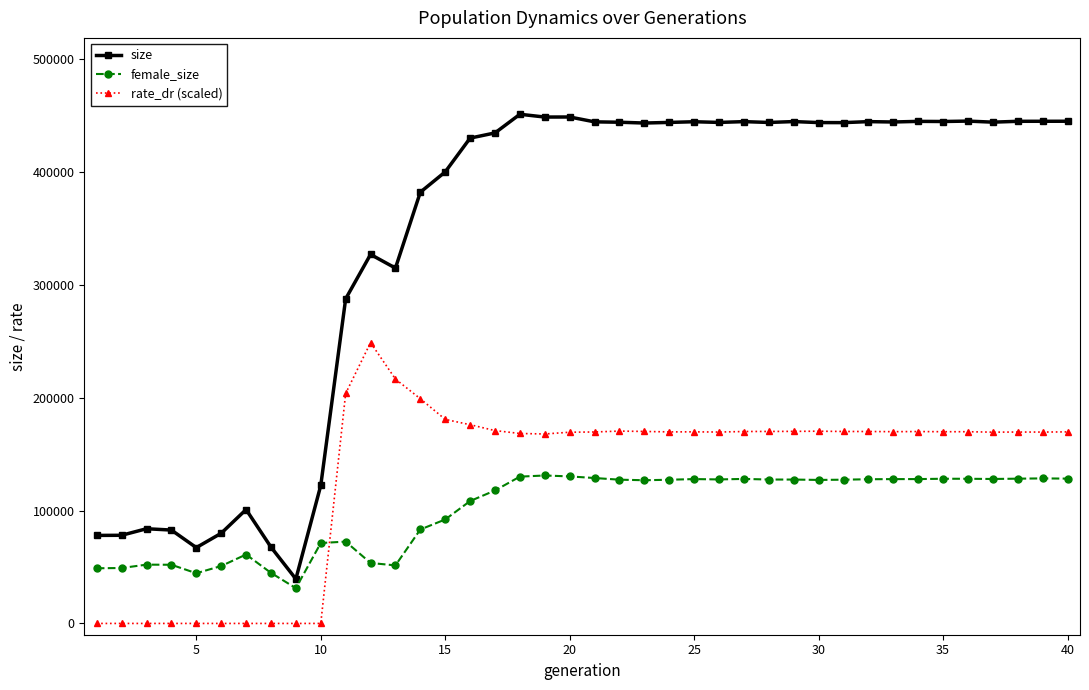

Which series has the largest range (max minus min)?

size